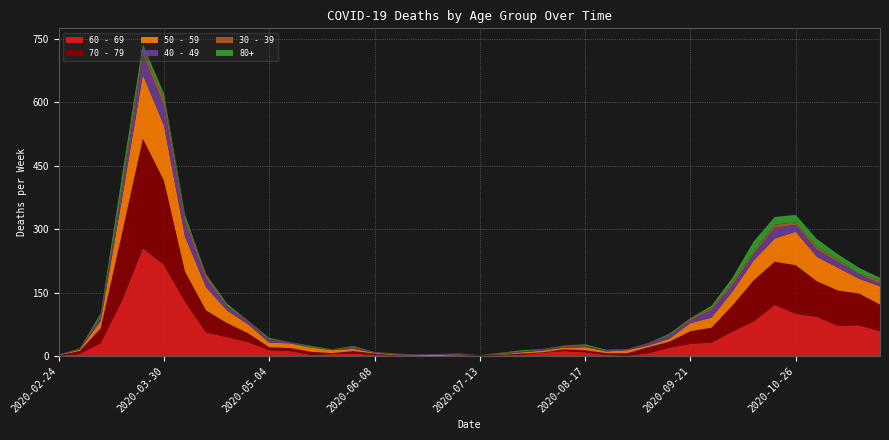

Reading left to right, extract all data points from this chart.

60 - 69: 2020-02-24=1	2020-03-02=5	2020-03-09=31	2020-03-16=130	2020-03-23=255	2020-03-30=216	2020-04-06=129	2020-04-13=56	2020-04-20=45	2020-04-27=33	2020-05-04=14	2020-05-11=12	2020-05-18=3	2020-05-25=5	2020-06-01=6	2020-06-08=3	2020-06-15=1	2020-06-22=0	2020-06-29=0	2020-07-06=3	2020-07-13=0	2020-07-20=2	2020-07-27=3	2020-08-03=8	2020-08-10=12	2020-08-17=9	2020-08-24=3	2020-08-31=1	2020-09-07=7	2020-09-14=20	2020-09-21=29	2020-09-28=32	2020-10-05=58	2020-10-12=82	2020-10-19=121	2020-10-26=100	2020-11-02=93	2020-11-09=72	2020-11-16=73	2020-11-23=59
70 - 79: 2020-02-24=1	2020-03-02=7	2020-03-09=35	2020-03-16=158	2020-03-23=259	2020-03-30=199	2020-04-06=71	2020-04-13=52	2020-04-20=33	2020-04-27=21	2020-05-04=7	2020-05-11=7	2020-05-18=7	2020-05-25=2	2020-06-01=6	2020-06-08=3	2020-06-15=1	2020-06-22=1	2020-06-29=0	2020-07-06=0	2020-07-13=3	2020-07-20=1	2020-07-27=3	2020-08-03=1	2020-08-10=4	2020-08-17=5	2020-08-24=4	2020-08-31=6	2020-09-07=14	2020-09-14=14	2020-09-21=30	2020-09-28=35	2020-10-05=62	2020-10-12=97	2020-10-19=102	2020-10-26=115	2020-11-02=84	2020-11-09=83	2020-11-16=75	2020-11-23=63
50 - 59: 2020-02-24=1	2020-03-02=3	2020-03-09=17	2020-03-16=81	2020-03-23=151	2020-03-30=131	2020-04-06=83	2020-04-13=55	2020-04-20=30	2020-04-27=21	2020-05-04=11	2020-05-11=11	2020-05-18=10	2020-05-25=7	2020-06-01=5	2020-06-08=2	2020-06-15=2	2020-06-22=2	2020-06-29=3	2020-07-06=1	2020-07-13=0	2020-07-20=1	2020-07-27=3	2020-08-03=4	2020-08-10=4	2020-08-17=7	2020-08-24=4	2020-08-31=7	2020-09-07=4	2020-09-14=7	2020-09-21=19	2020-09-28=24	2020-10-05=33	2020-10-12=47	2020-10-19=55	2020-10-26=79	2020-11-02=58	2020-11-09=54	2020-11-16=35	2020-11-23=43
40 - 49: 2020-02-24=1	2020-03-02=1	2020-03-09=9	2020-03-16=21	2020-03-23=46	2020-03-30=47	2020-04-06=34	2020-04-13=20	2020-04-20=9	2020-04-27=7	2020-05-04=6	2020-05-11=3	2020-05-18=0	2020-05-25=1	2020-06-01=3	2020-06-08=2	2020-06-15=1	2020-06-22=1	2020-06-29=2	2020-07-06=1	2020-07-13=0	2020-07-20=1	2020-07-27=2	2020-08-03=3	2020-08-10=2	2020-08-17=2	2020-08-24=2	2020-08-31=3	2020-09-07=5	2020-09-14=7	2020-09-21=7	2020-09-28=18	2020-10-05=15	2020-10-12=15	2020-10-19=25	2020-10-26=16	2020-11-02=16	2020-11-09=14	2020-11-16=10	2020-11-23=7
30 - 39: 2020-02-24=0	2020-03-02=1	2020-03-09=3	2020-03-16=12	2020-03-23=12	2020-03-30=17	2020-04-06=10	2020-04-13=9	2020-04-20=2	2020-04-27=2	2020-05-04=2	2020-05-11=0	2020-05-18=1	2020-05-25=0	2020-06-01=2	2020-06-08=0	2020-06-15=0	2020-06-22=0	2020-06-29=0	2020-07-06=1	2020-07-13=0	2020-07-20=2	2020-07-27=0	2020-08-03=0	2020-08-10=2	2020-08-17=2	2020-08-24=0	2020-08-31=0	2020-09-07=1	2020-09-14=1	2020-09-21=4	2020-09-28=5	2020-10-05=7	2020-10-12=5	2020-10-19=8	2020-10-26=6	2020-11-02=7	2020-11-09=5	2020-11-16=2	2020-11-23=7
80+: 2020-02-24=0	2020-03-02=1	2020-03-09=6	2020-03-16=21	2020-03-23=15	2020-03-30=11	2020-04-06=8	2020-04-13=2	2020-04-20=5	2020-04-27=0	2020-05-04=3	2020-05-11=0	2020-05-18=3	2020-05-25=1	2020-06-01=2	2020-06-08=0	2020-06-15=1	2020-06-22=0	2020-06-29=0	2020-07-06=0	2020-07-13=0	2020-07-20=1	2020-07-27=3	2020-08-03=1	2020-08-10=1	2020-08-17=3	2020-08-24=2	2020-08-31=0	2020-09-07=0	2020-09-14=4	2020-09-21=1	2020-09-28=5	2020-10-05=11	2020-10-12=25	2020-10-19=18	2020-10-26=18	2020-11-02=19	2020-11-09=13	2020-11-16=14	2020-11-23=6